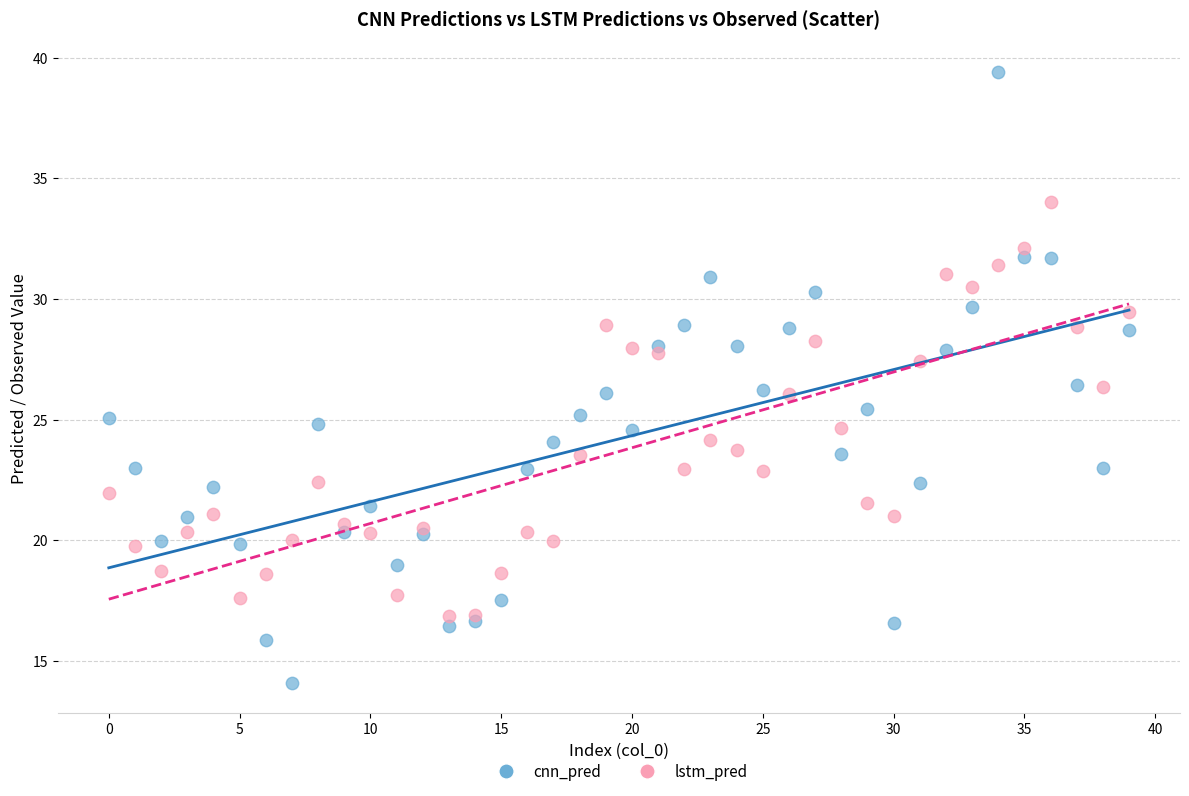

Which series has the widest spread of Y values?

cnn_pred